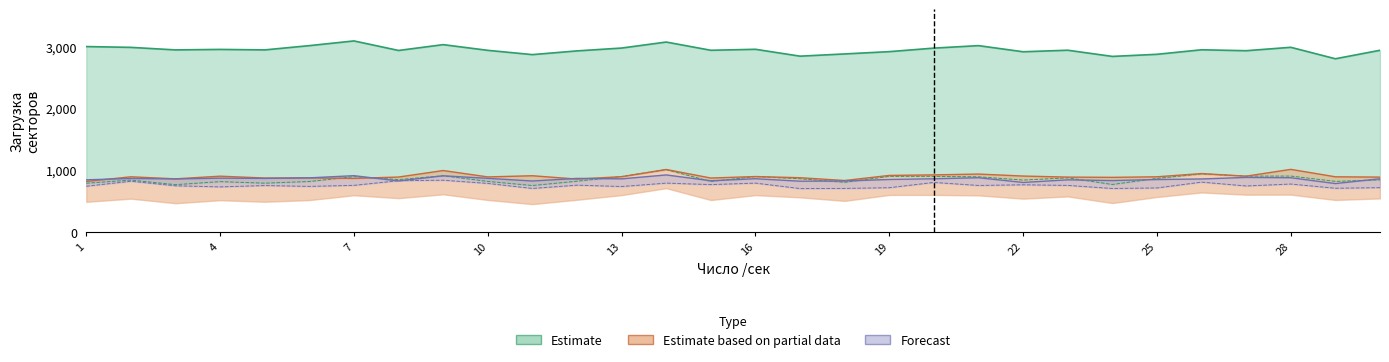

At which category is the sum across all series the highest?

14